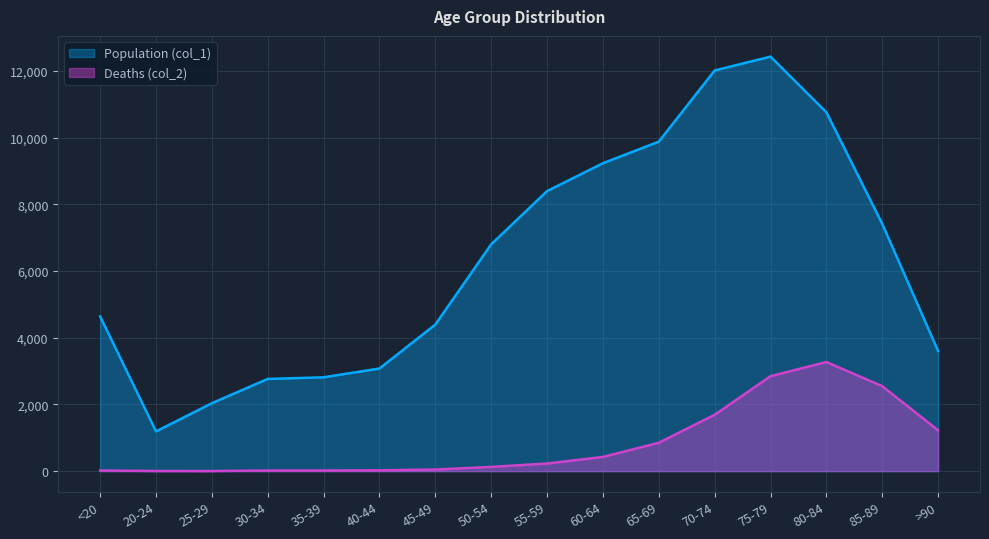

What are all the series names shown in the legend?

Population (col_1), Deaths (col_2)